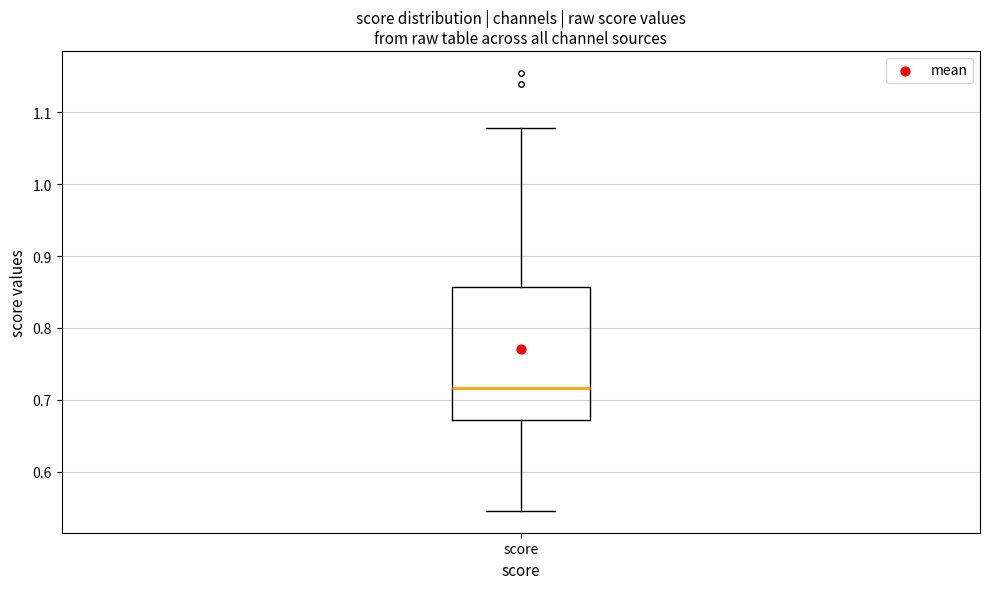

Transcribe this box plot: give where the median line is, the range the box spans, and where the two whiskers end, as read against the y-axis. The values are not printed on the chart, so give them approximately, as read against the axis.

median 0.72, box 0.67 to 0.86, whiskers 0.55 to 1.08